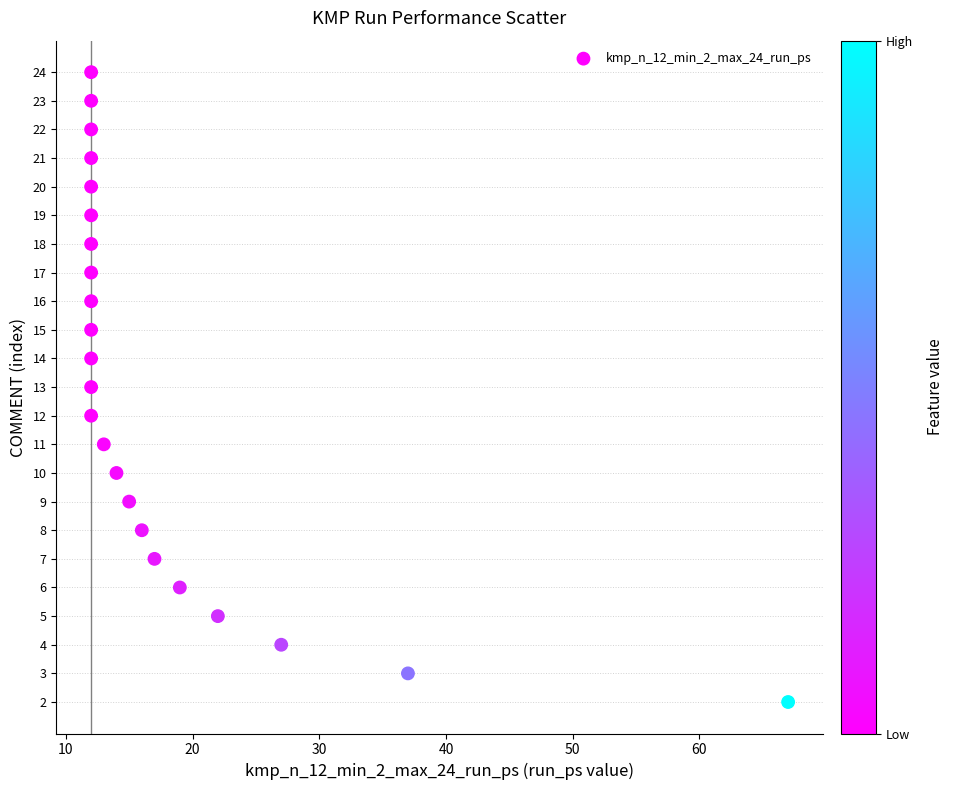

What is the range of Y values (max minus min)?

22